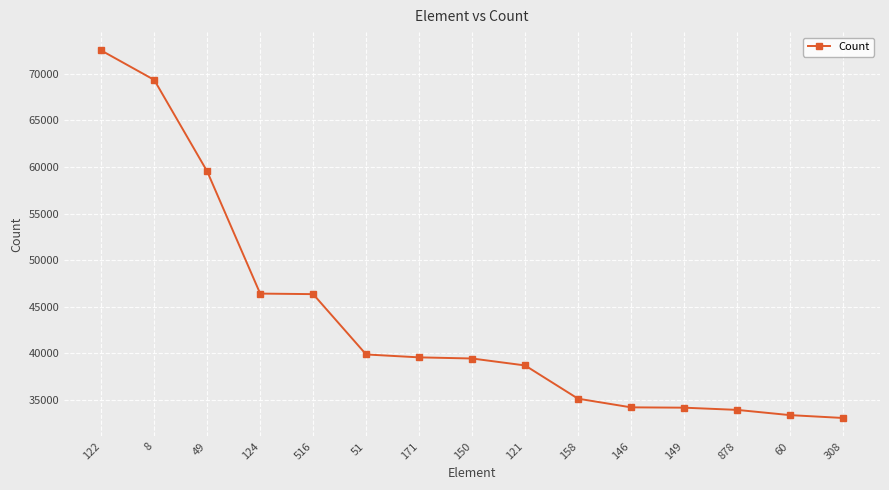

What is the label of the 11th point from the left?

146